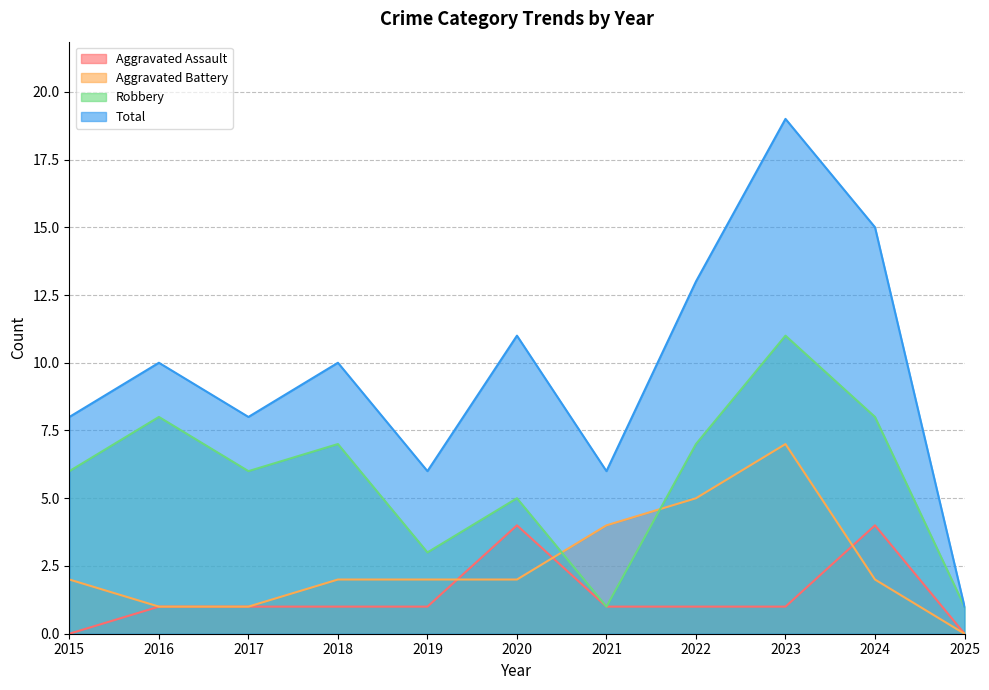

What is the difference between the Aggravated Battery values at 2015 and 2025?

2